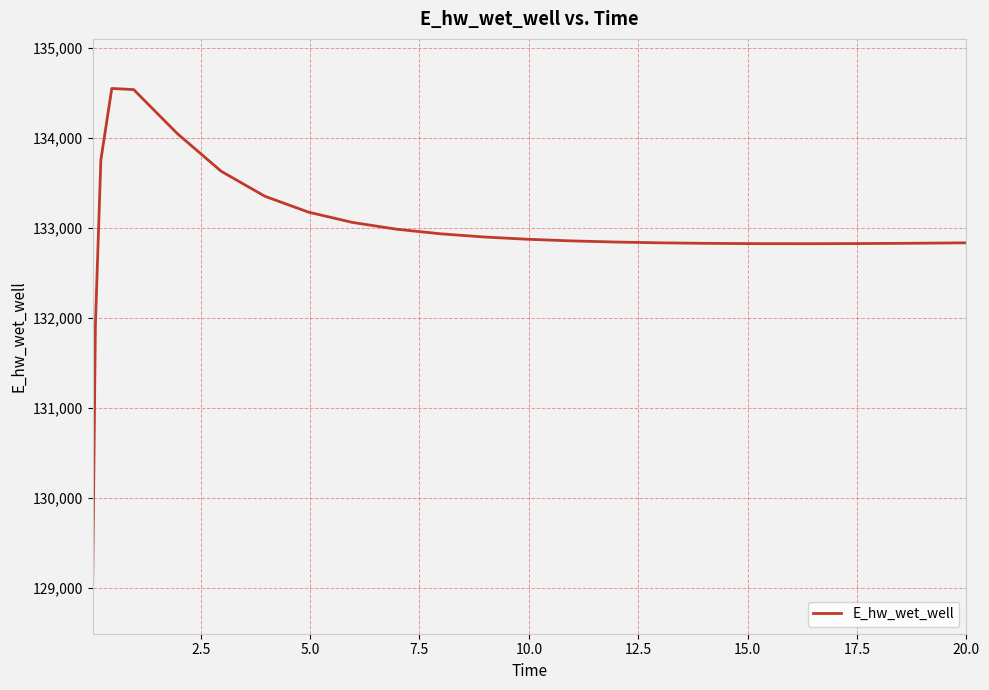

What is the sum of all values?

3323906.3